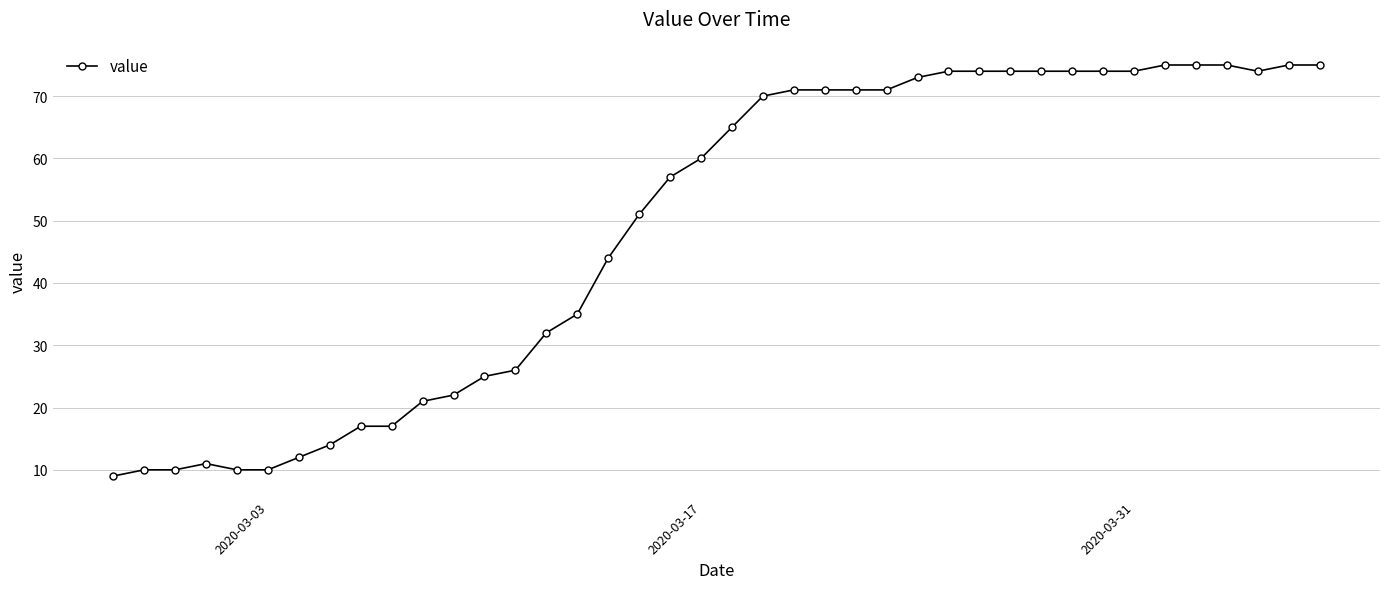

How many data points does each series have?

40